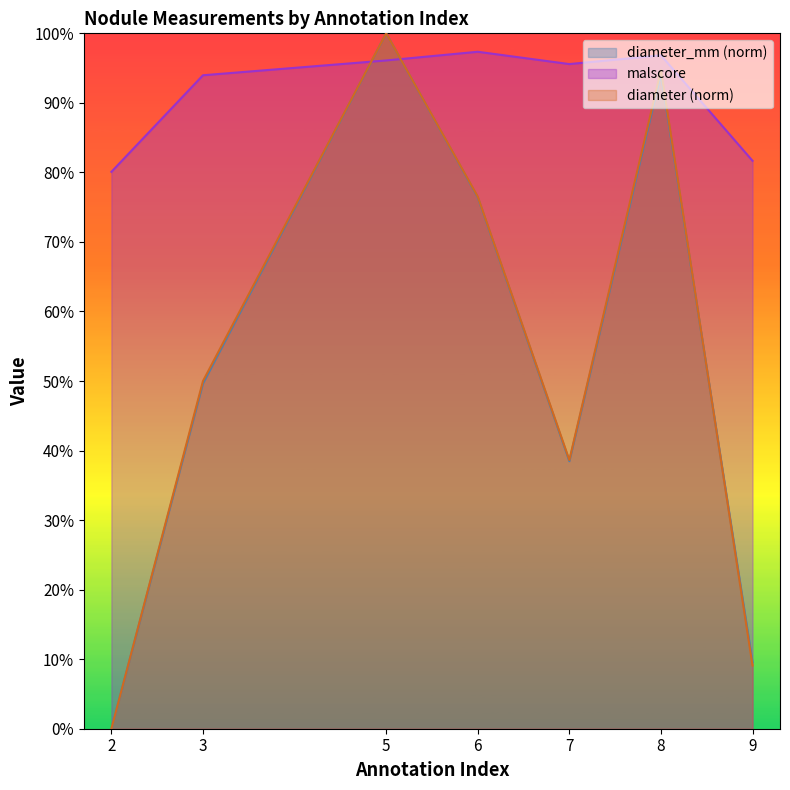

Where is the first local minimum for diameter?

7